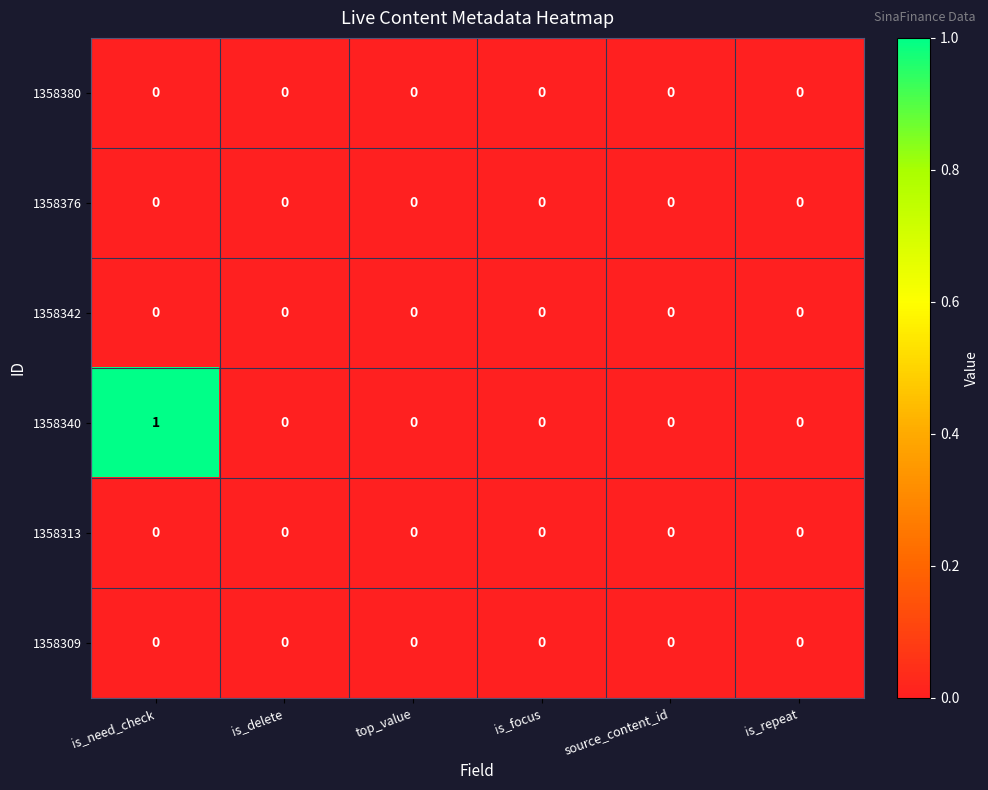

Which series has the largest range (max minus min)?

1358340